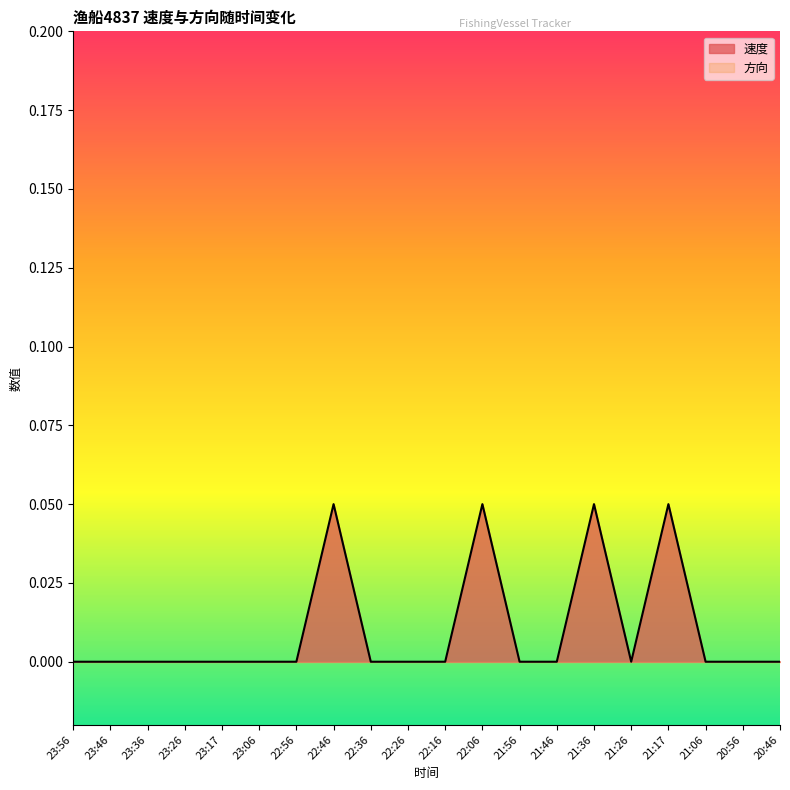

The value at 22:46 is 0.1. True or false?

True